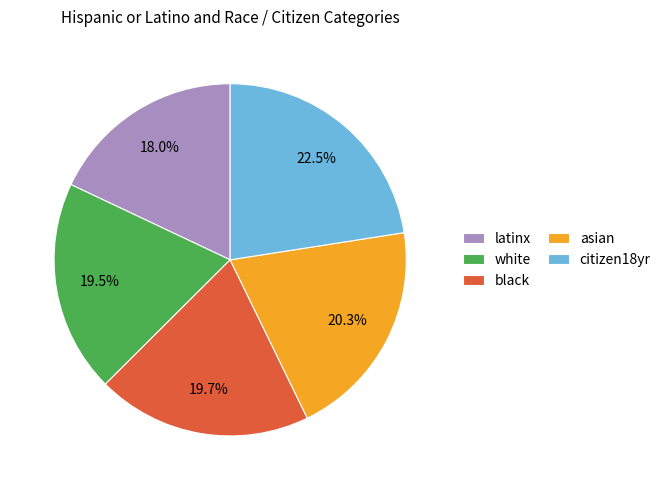

To the nearest percent, what is the difference between the black and latinx slice percentages?

2%